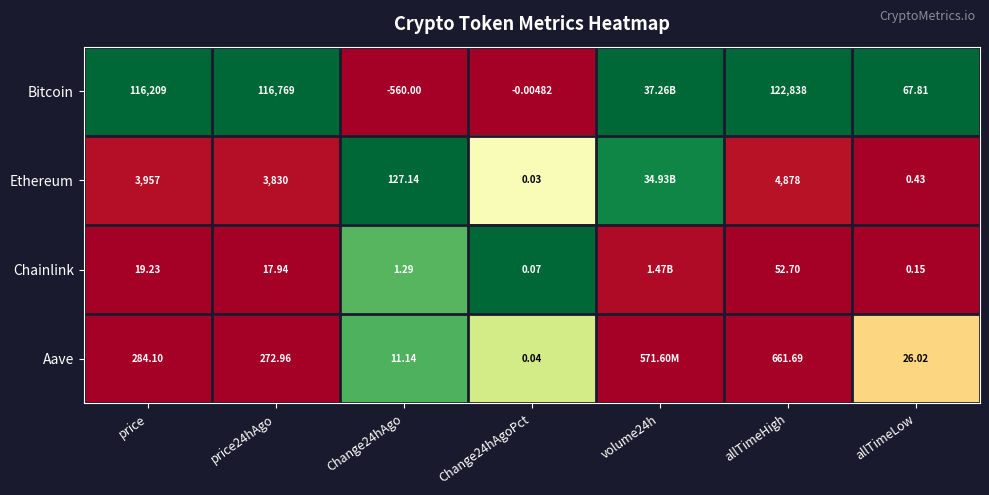

Is the value of Aave at Change24hAgo greater than the value of Bitcoin at allTimeHigh?

No